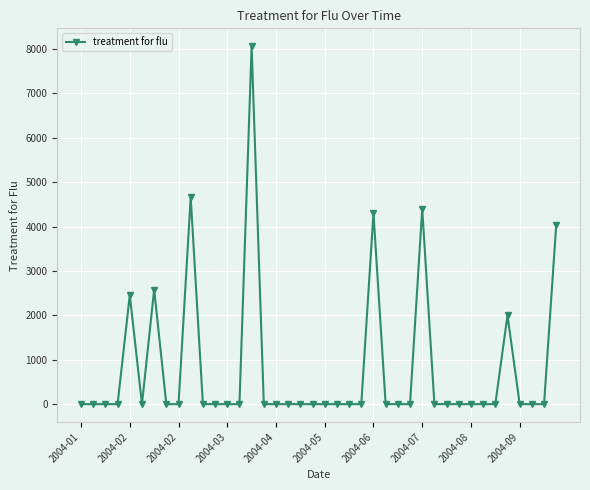

True or false: there are more than 2 points higher than both neighbors.

True